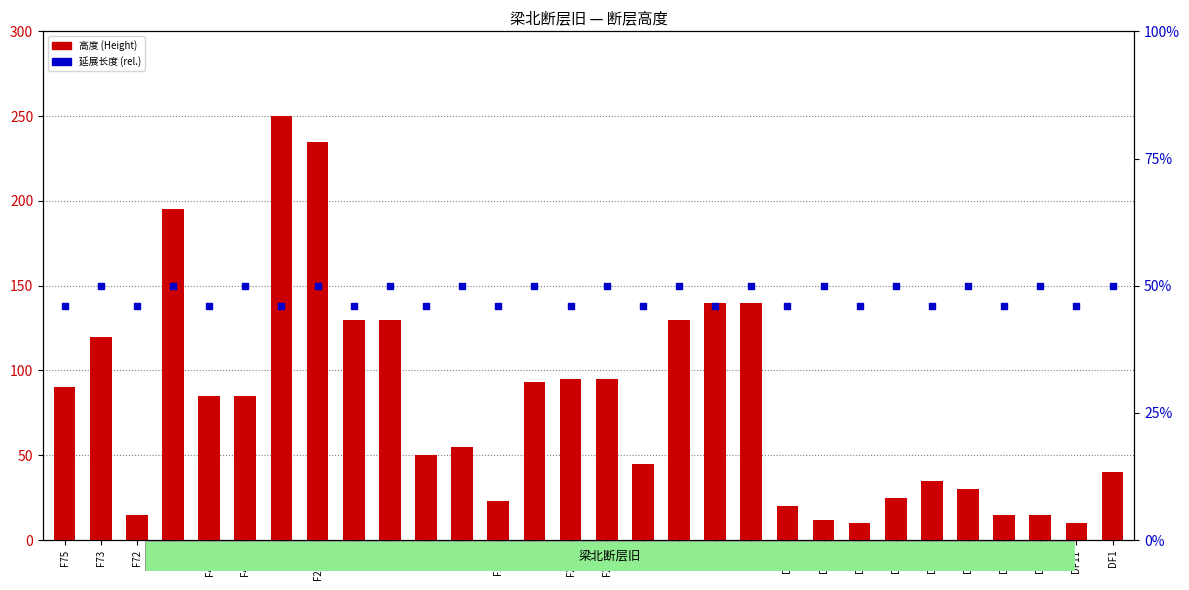

At which category is the sum across all series the highest?

F3